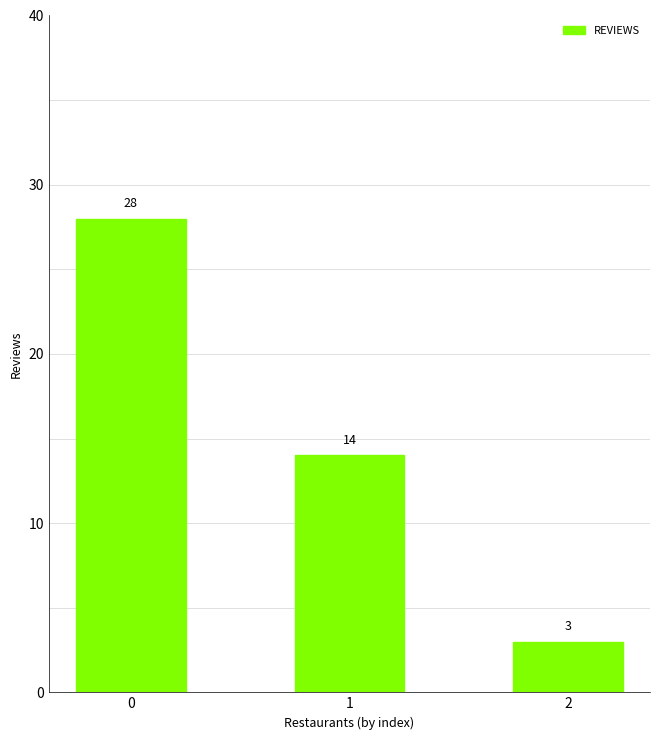

What is the difference between the values at 0 and 2?

25